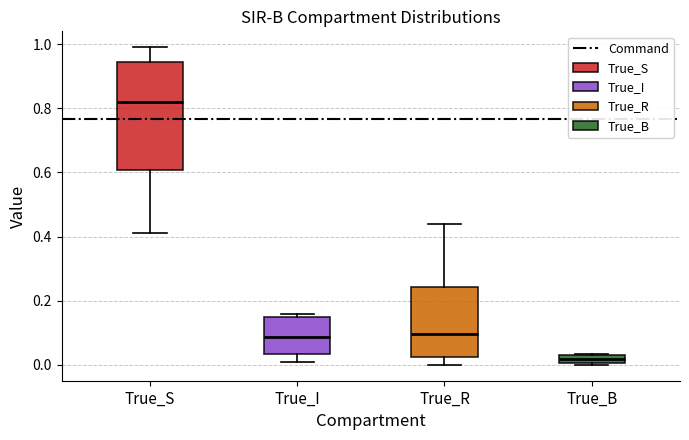

Where is the lower edge of the box for True_I on the y-axis? The values are not printed on the chart, so give them approximately, as read against the axis.

0.04